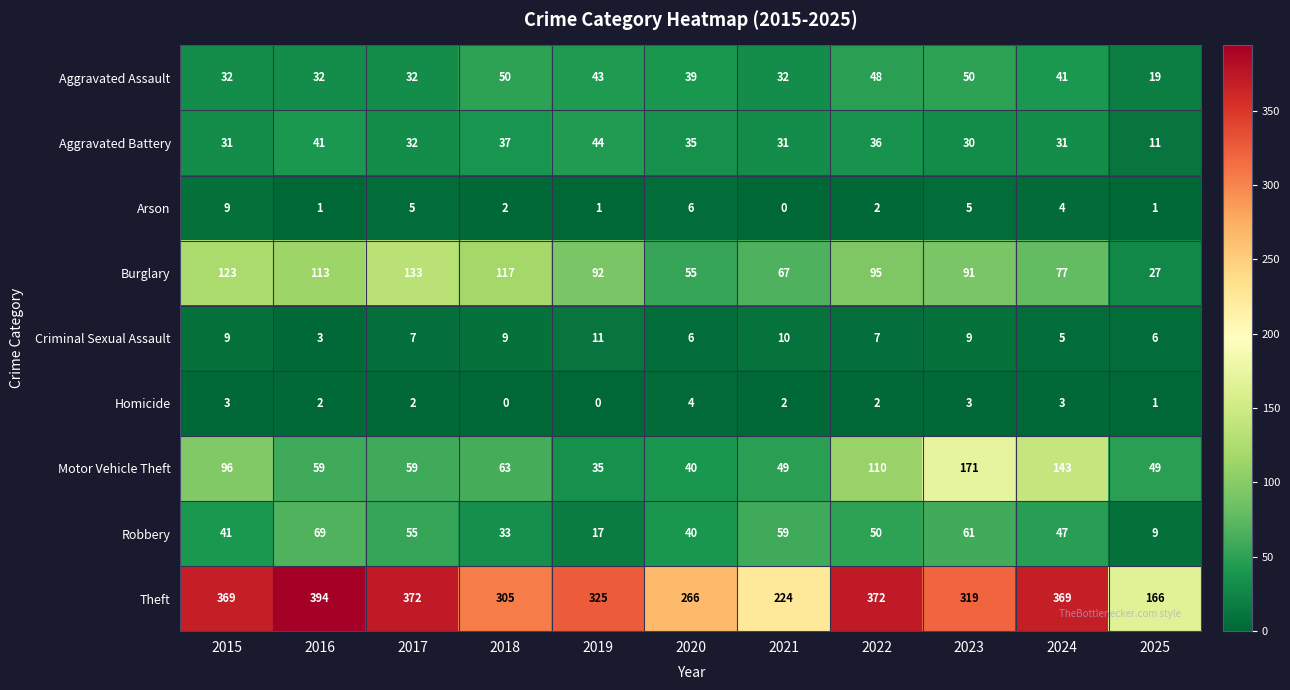

The Homicide series shows 0 at 2018. True or false?

True